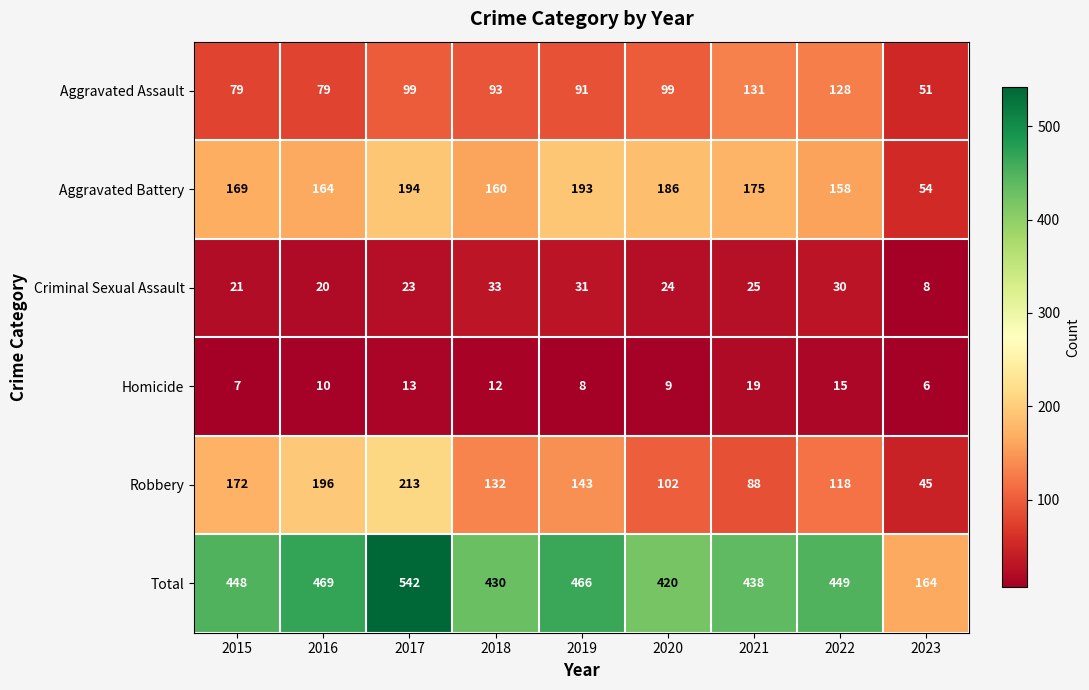

Which series changed the most between 2021 and 2022?

Robbery